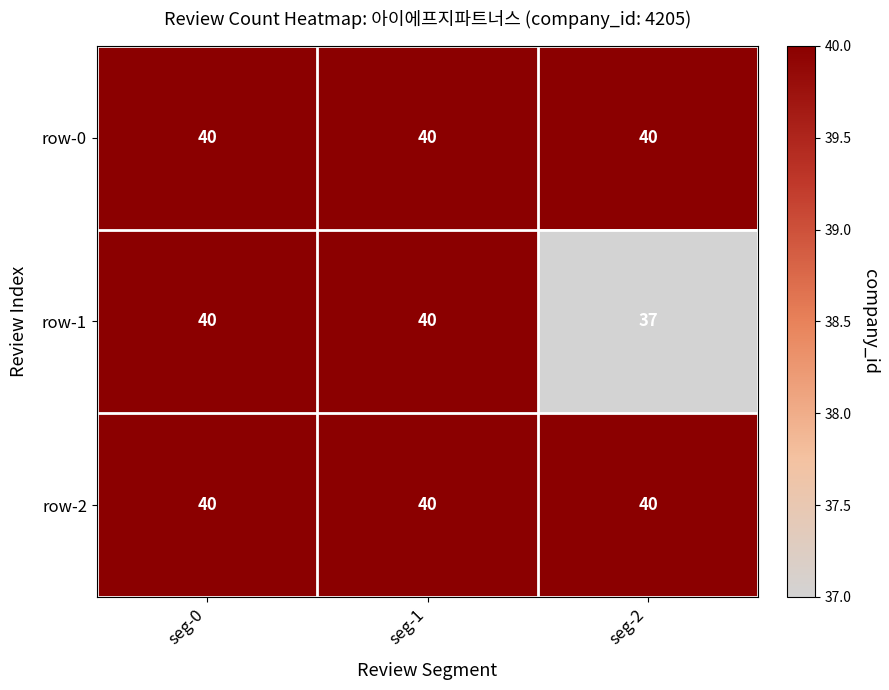

Reading left to right, transcribe all the data shown in this chart.

row-0: 40	40	40
row-1: 40	40	37
row-2: 40	40	40